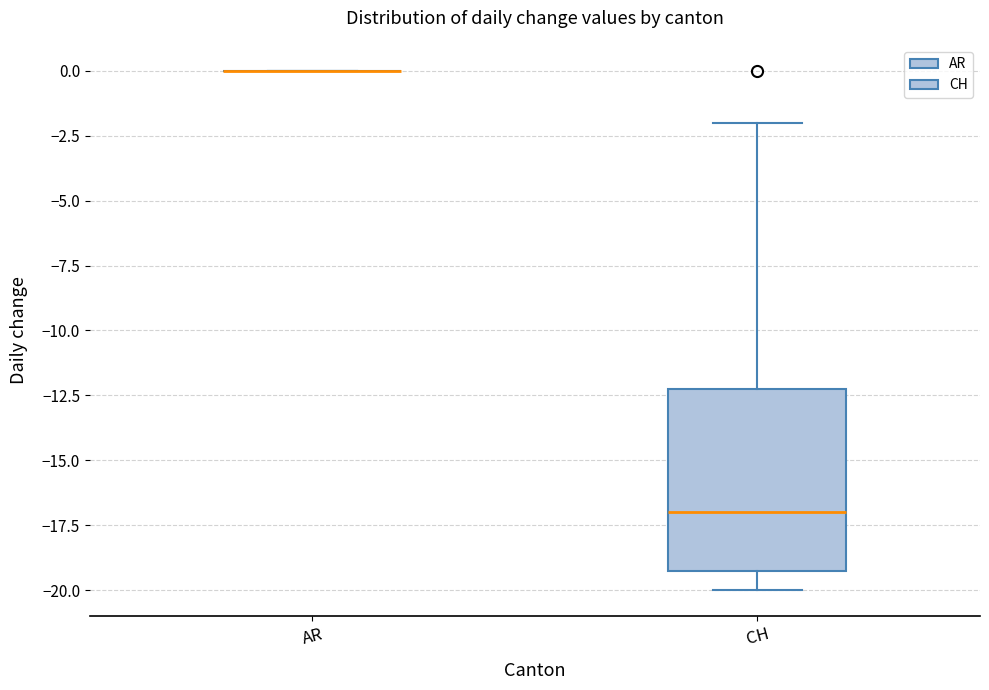

Where is the upper edge of the box for CH on the y-axis? The values are not printed on the chart, so give them approximately, as read against the axis.

-12